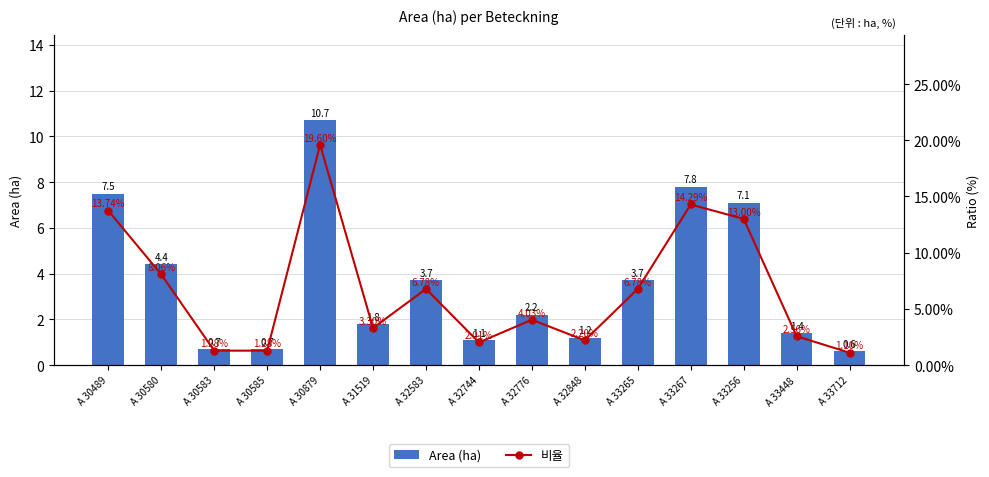

List the series in order of their peak value, lowest first.

비율, Area (ha)